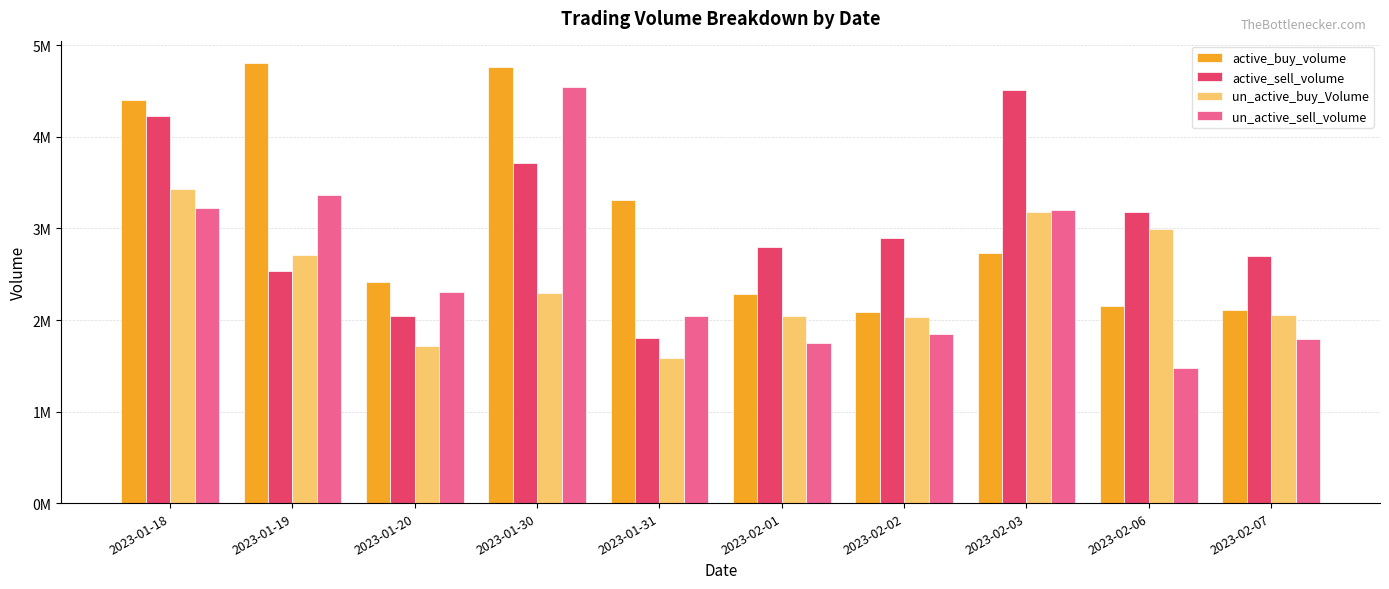

What are all the series names shown in the legend?

active_buy_volume, active_sell_volume, un_active_buy_Volume, un_active_sell_volume